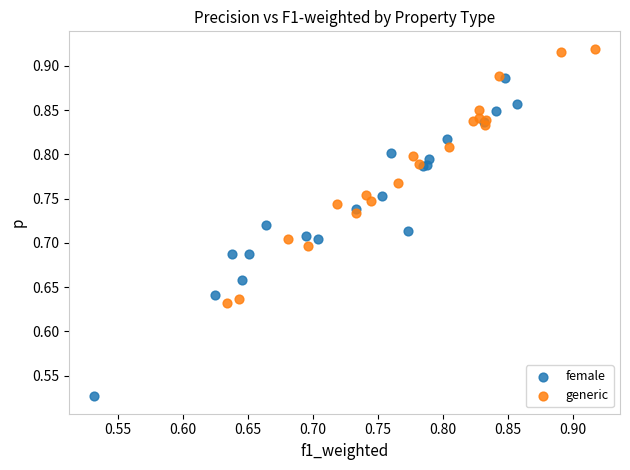

Which series contains the highest Y value?

generic